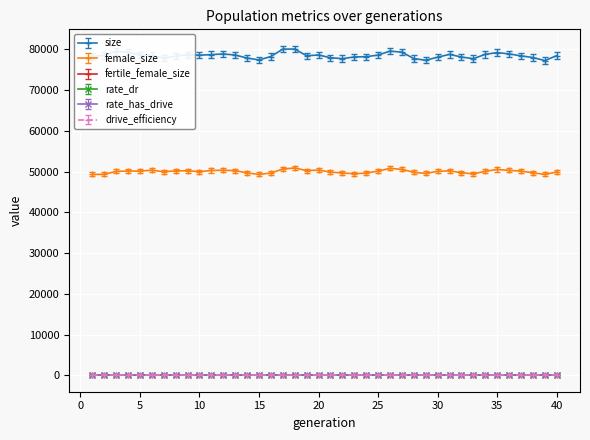

What is the value of the female_size point at the 9th from the left?

50209